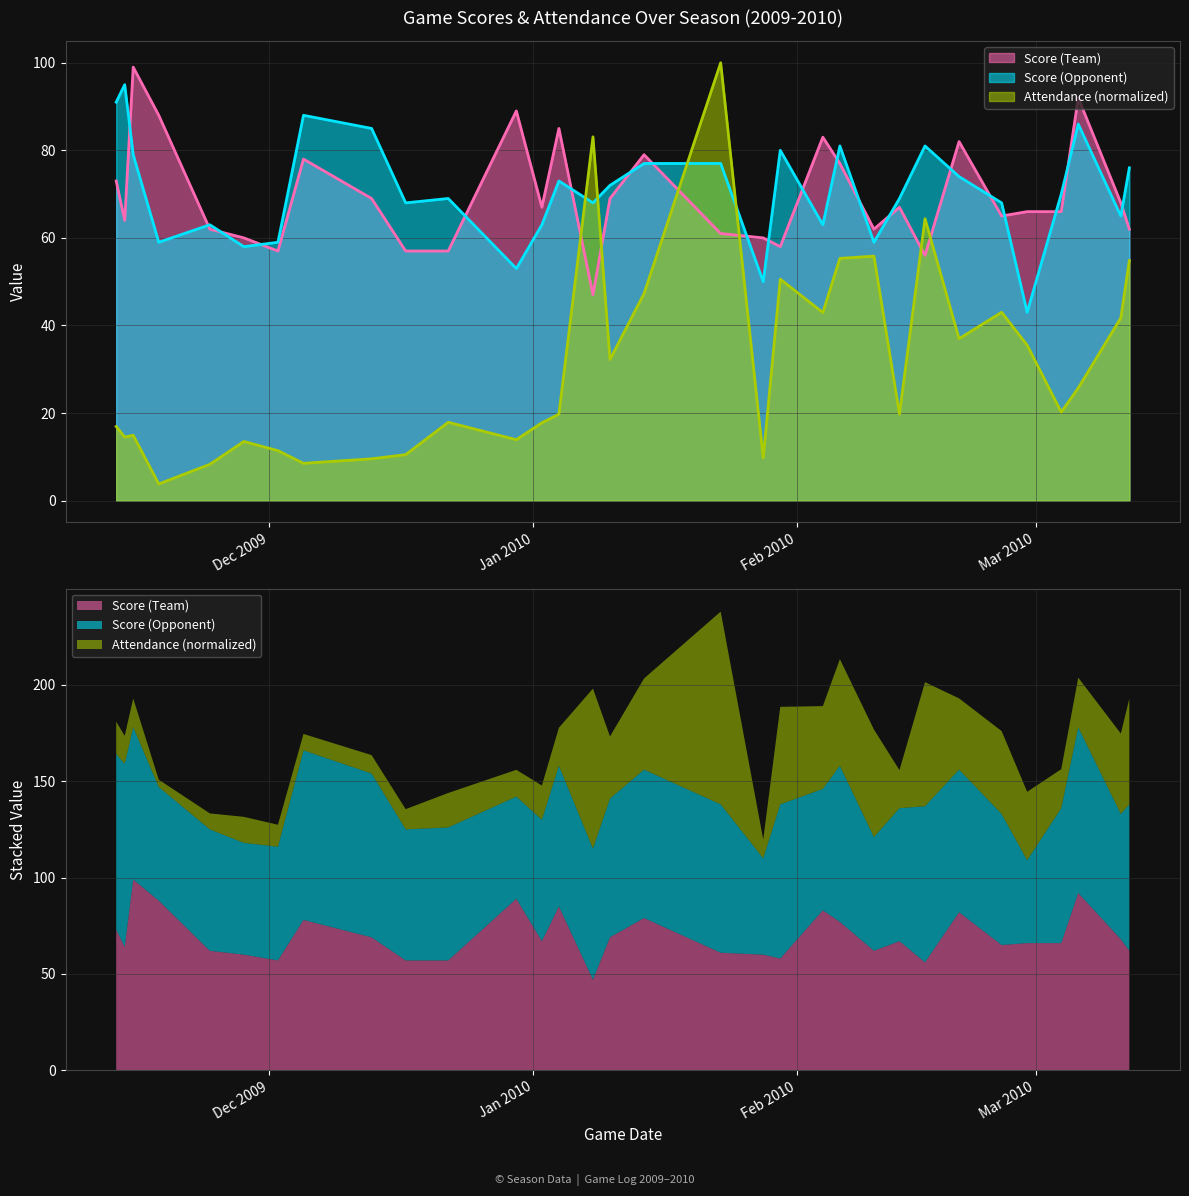

At which category is the sum across all series the highest?

01/23/2010